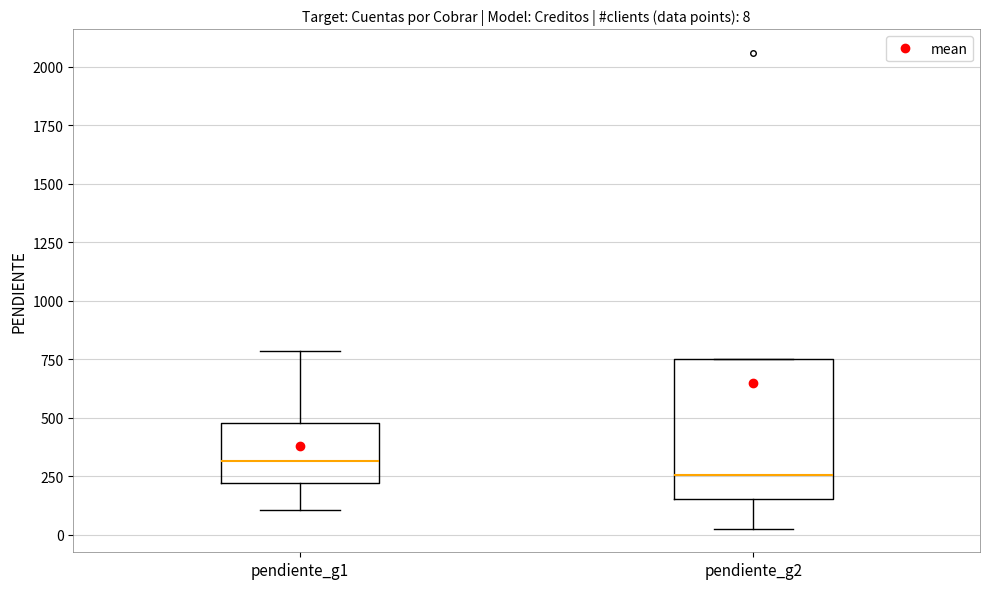

Which box has the highest median line?

pendiente_g1